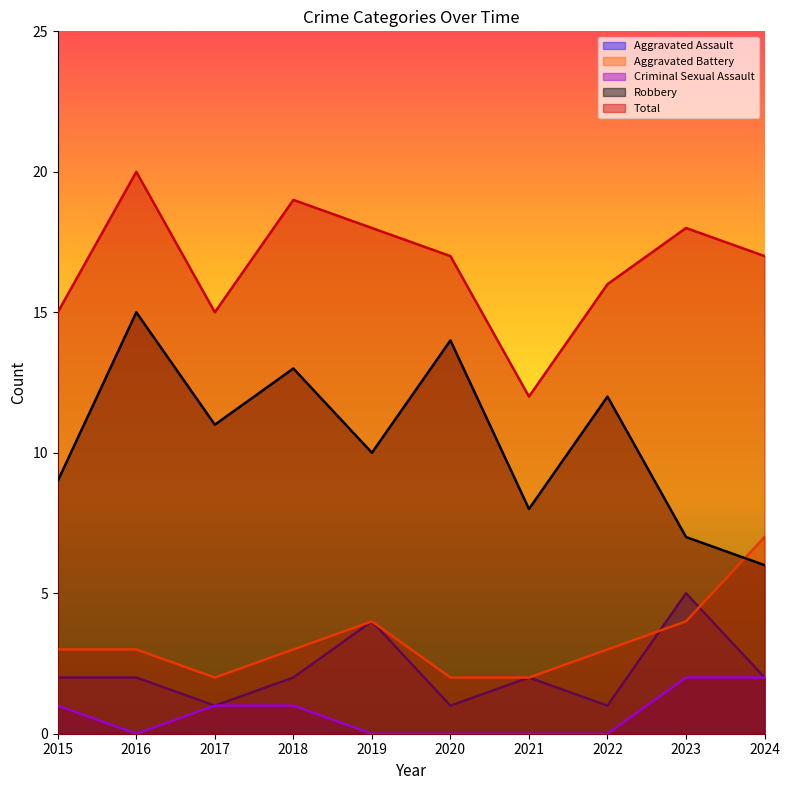

Is the value of Robbery at 2016 greater than the value of Criminal Sexual Assault at 2024?

Yes